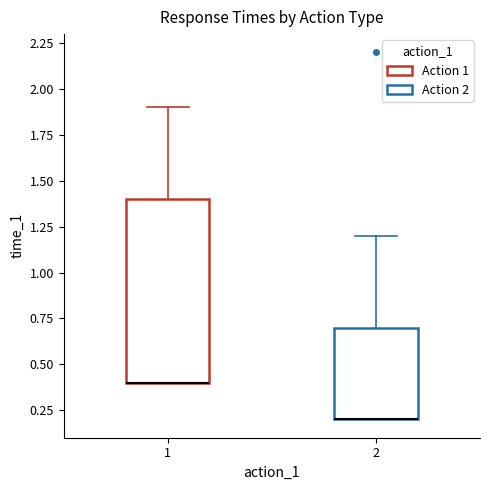

Comparing the boxes themselves (not the whiskers), which one is the tallest?

1